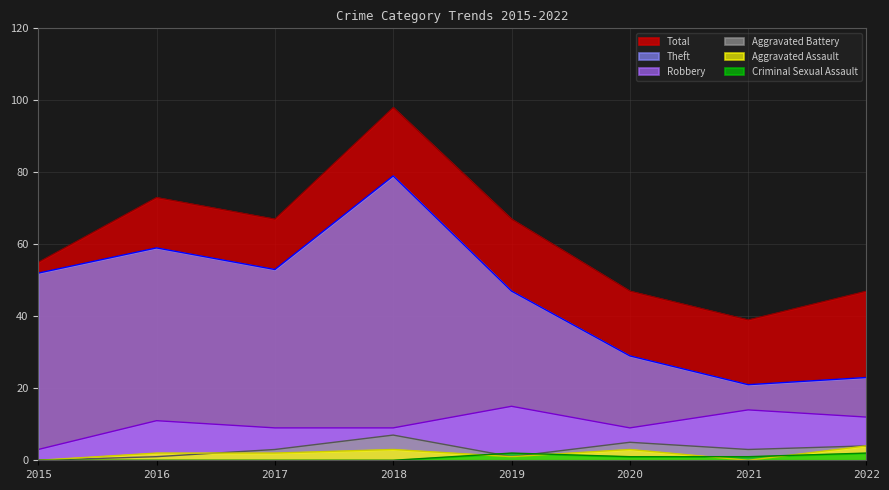

Where does the Aggravated Assault series first go above 2?

2018